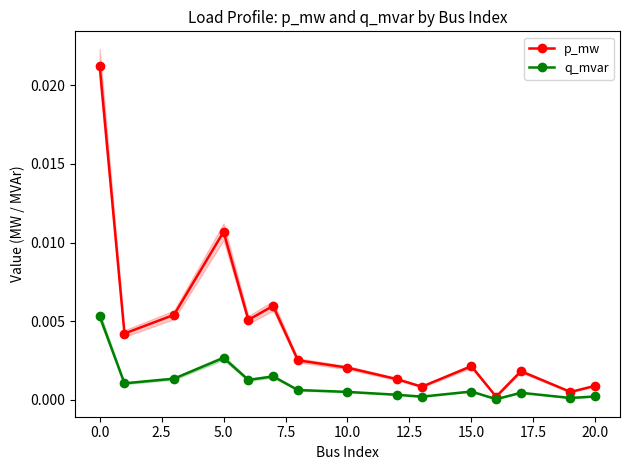

True or false: p_mw and q_mvar cross at least once.

False